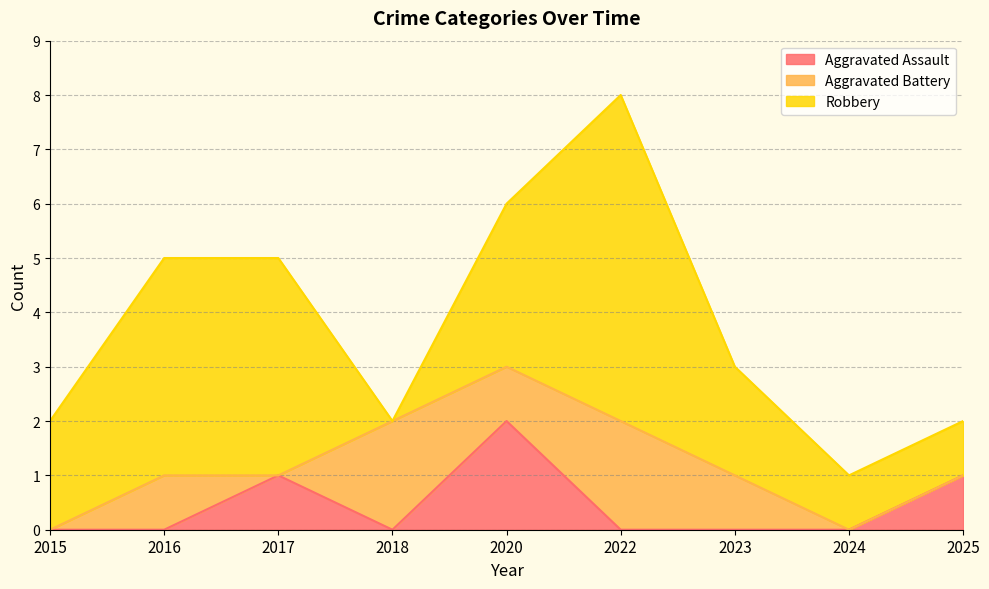

Reading right to left, transcribe all the data shown in this chart.

Aggravated Assault: 2025=1	2024=0	2023=0	2022=0	2020=2	2018=0	2017=1	2016=0	2015=0
Aggravated Battery: 2025=0	2024=0	2023=1	2022=2	2020=1	2018=2	2017=0	2016=1	2015=0
Robbery: 2025=1	2024=1	2023=2	2022=6	2020=3	2018=0	2017=4	2016=4	2015=2